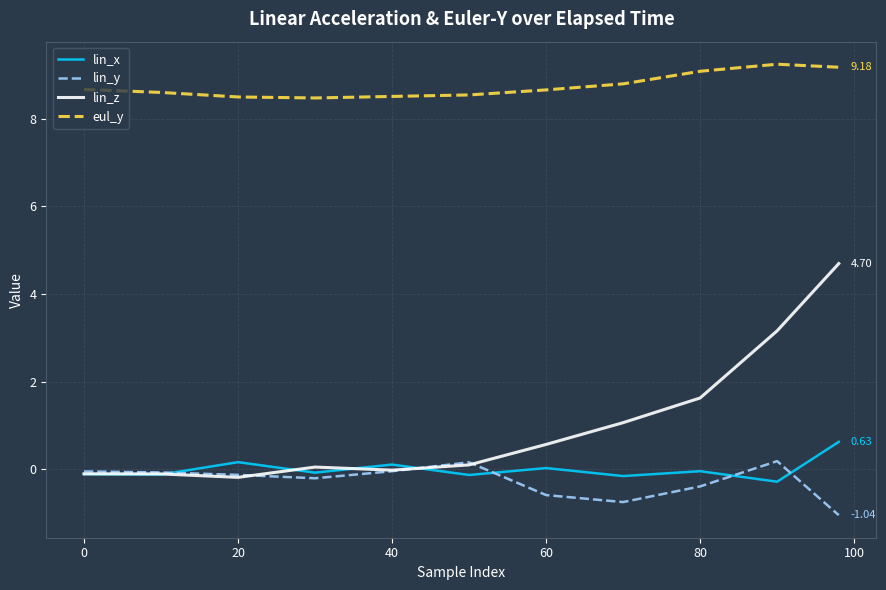

How many lines are shown in the chart?

4